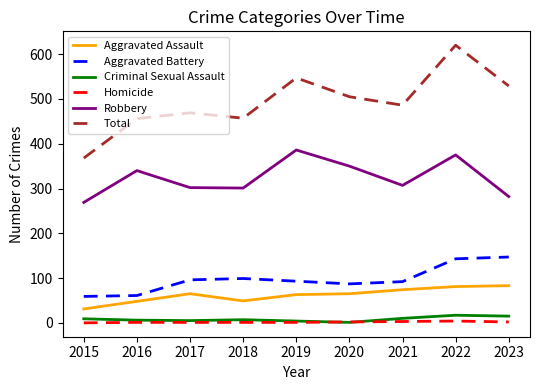

What is the greatest value displayed?

620